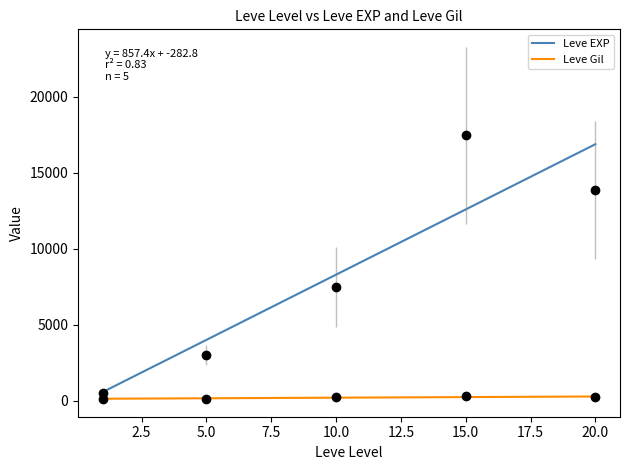

Which series has the largest range (max minus min)?

Leve EXP